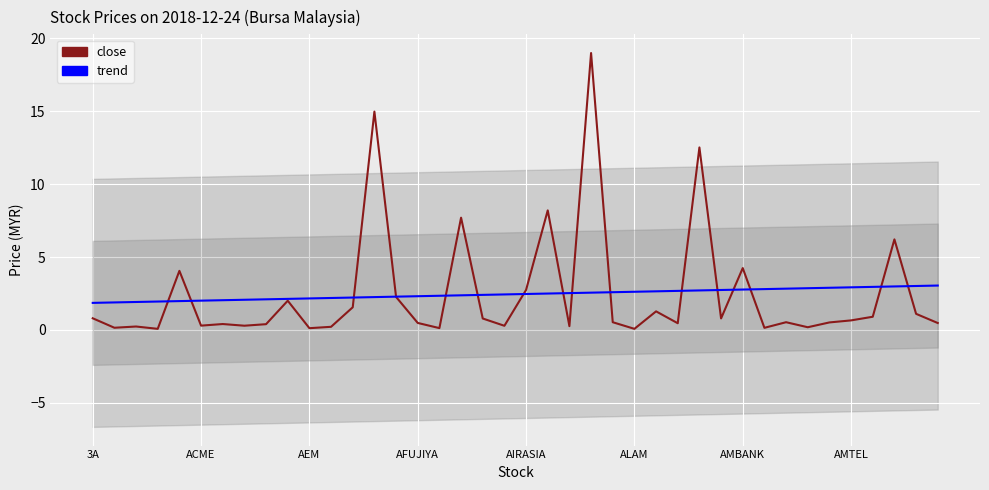

True or false: trend and close cross at least once.

True